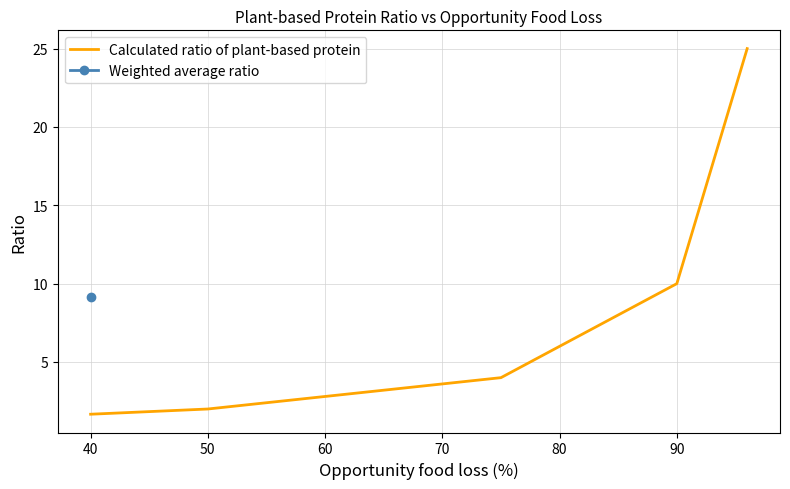

What is the difference between the maximum and minimum values?

23.3